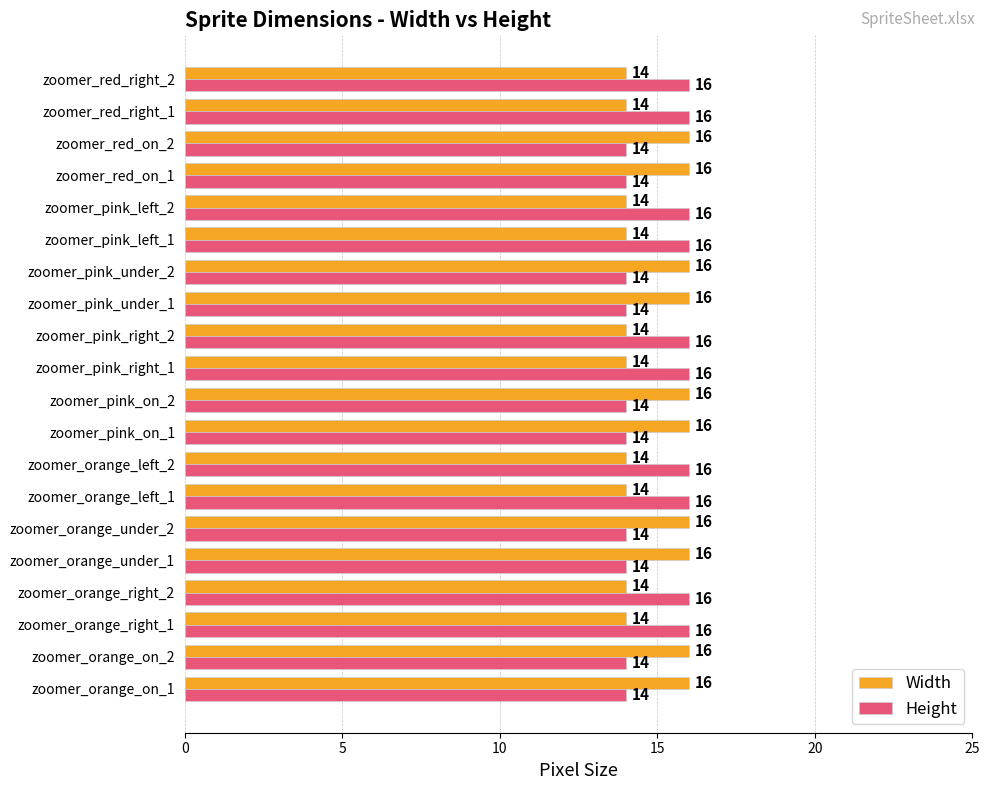

Count the Width values in the range 14 to 16.

20